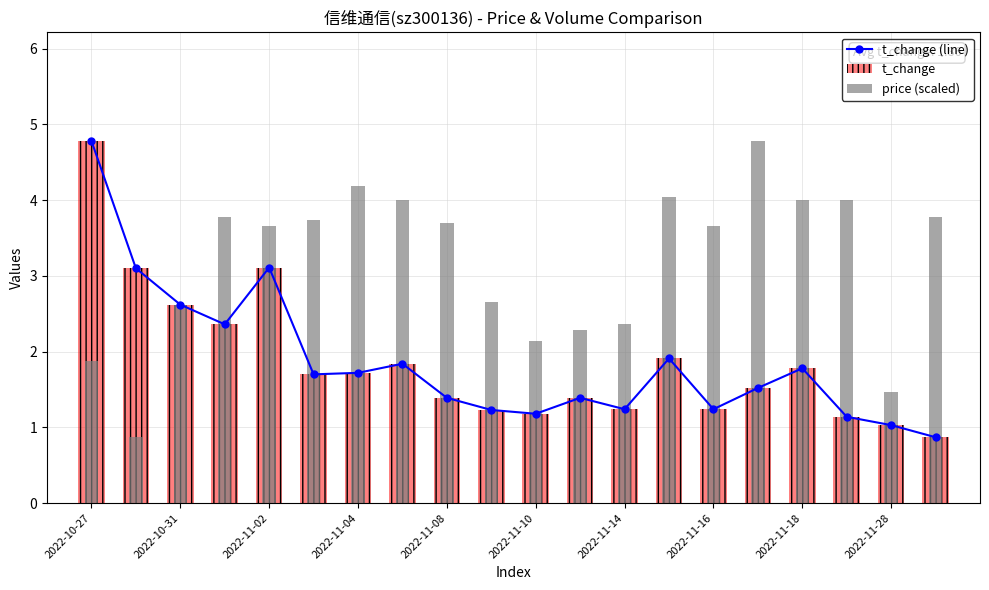

What is the average value of the price (scaled) series?

3.2